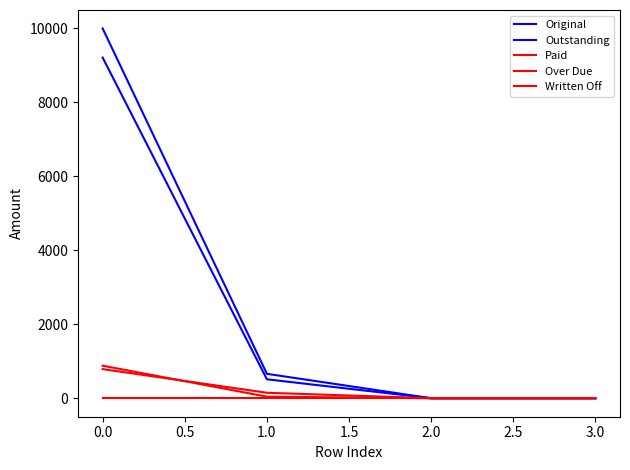

What is the maximum value for Over Due?

879.4